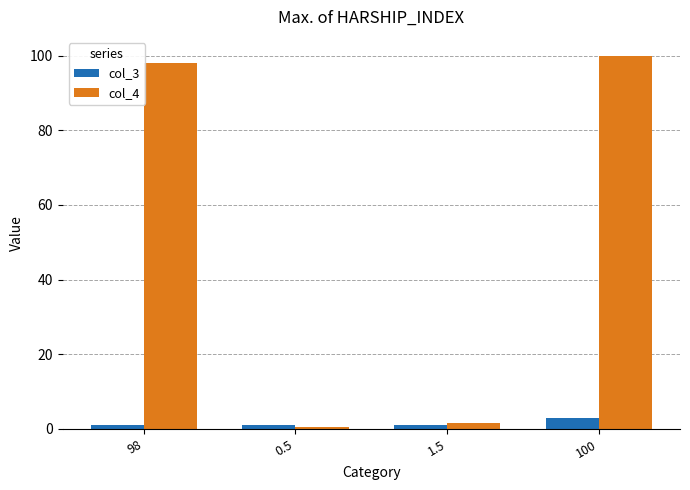

What is the difference between the highest and lowest values at 100?

97.0